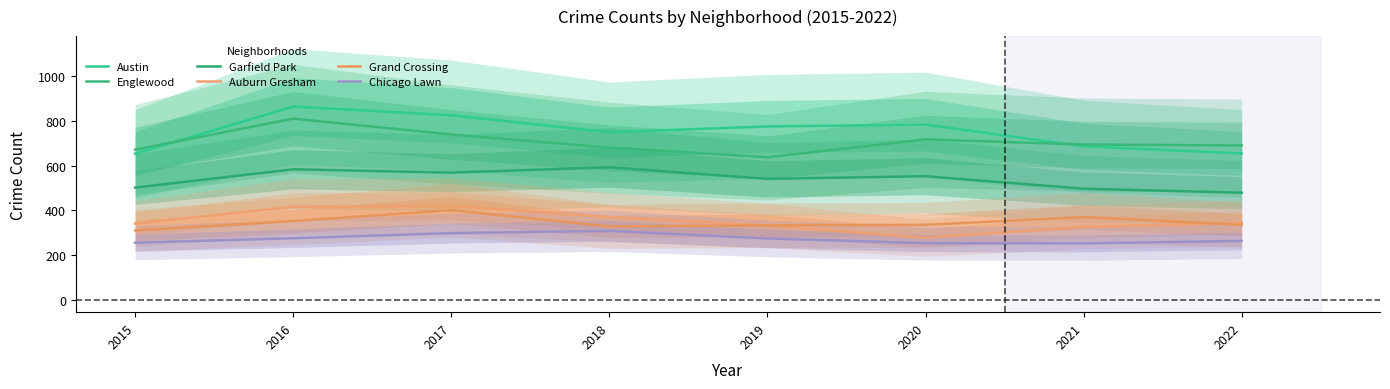

Which series has the widest spread of values?

Austin